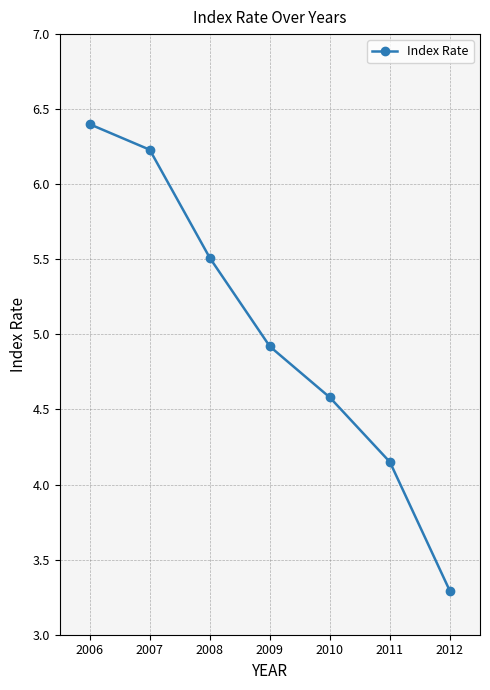

Rank the categories by value from lowest to highest.

2012, 2011, 2010, 2009, 2008, 2007, 2006